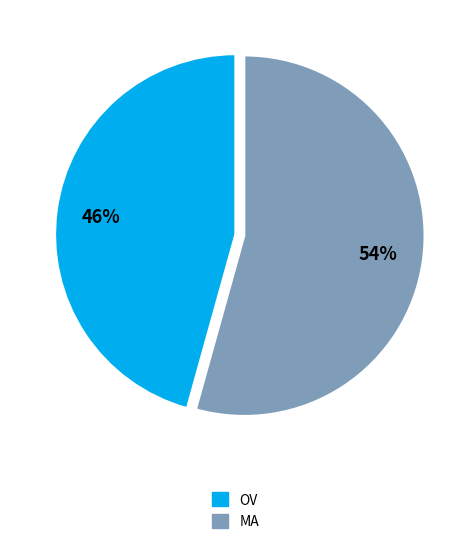

Rank the categories by value from lowest to highest.

OV, MA